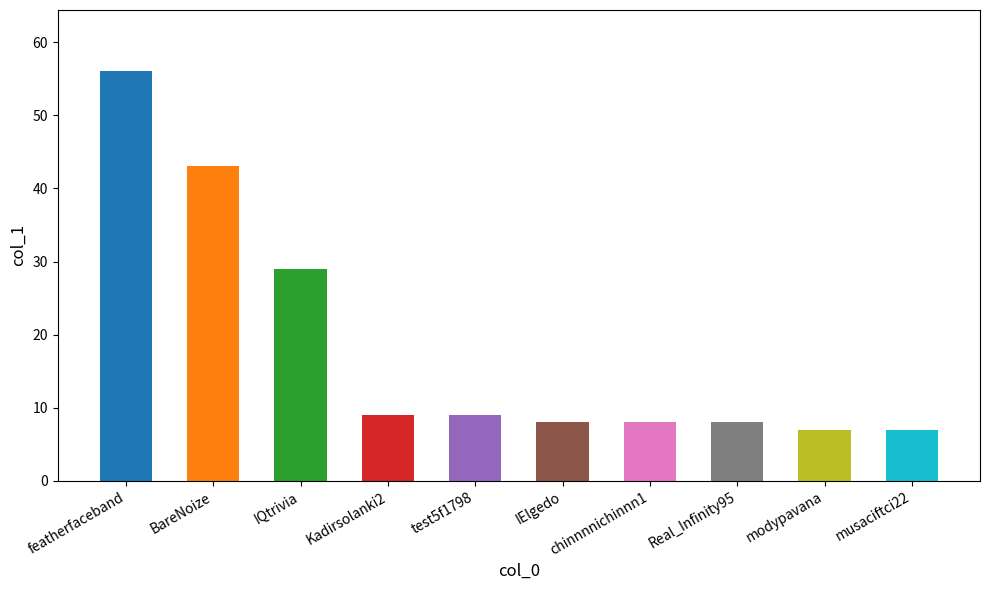

List the labels in order of value, largest first.

featherfaceband, BareNoize, IQtrivia, Kadirsolanki2, test5f1798, IElgedo, chinnnnichinnn1, Real_Infinity95, modypavana, musaciftci22